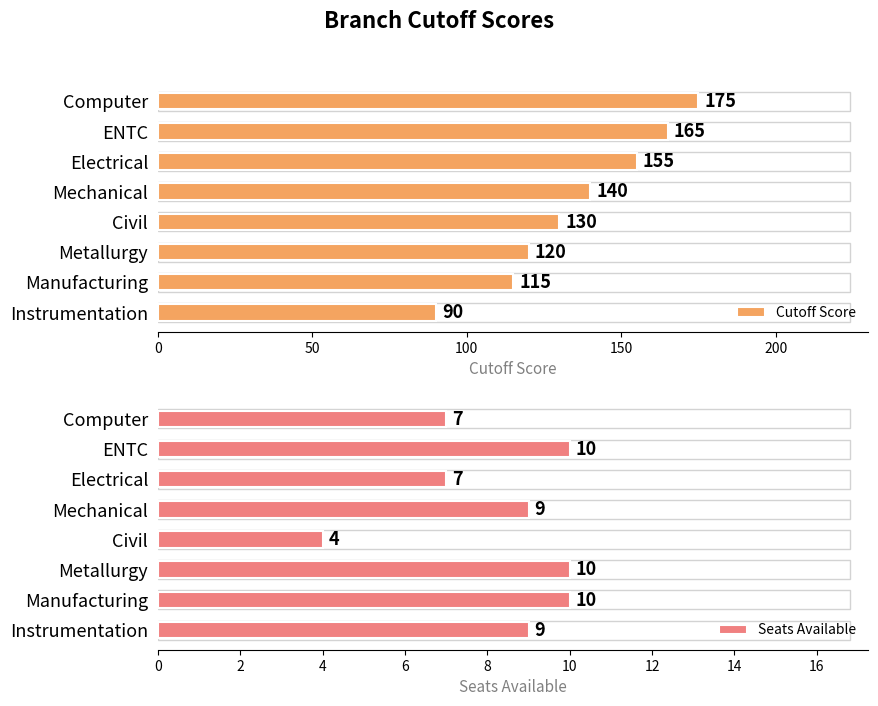

True or false: Cutoff Score has a value of 153 at Instrumentation.

False